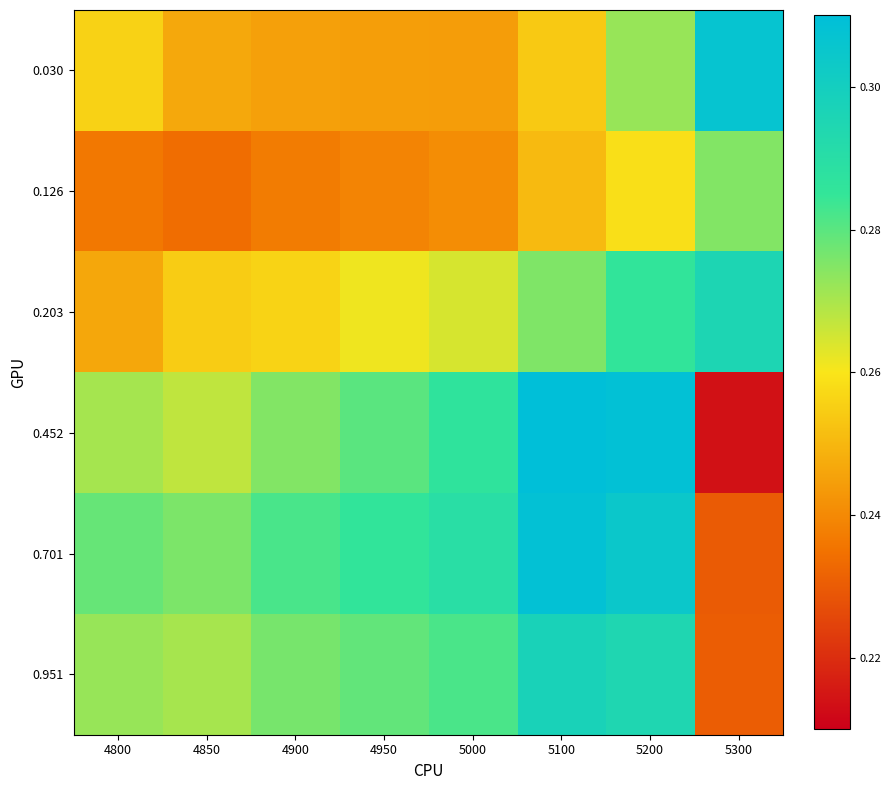

Between 4900 and 5000, which is larger?

4900